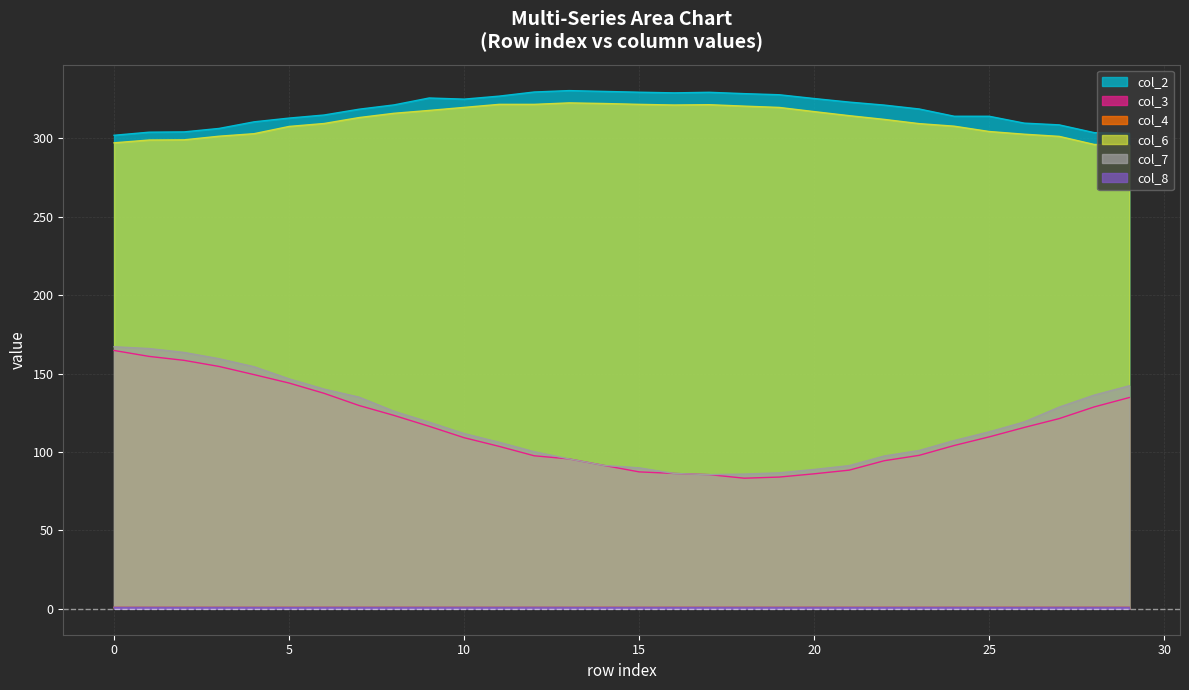

What is the total value across all series at 15?

830.4